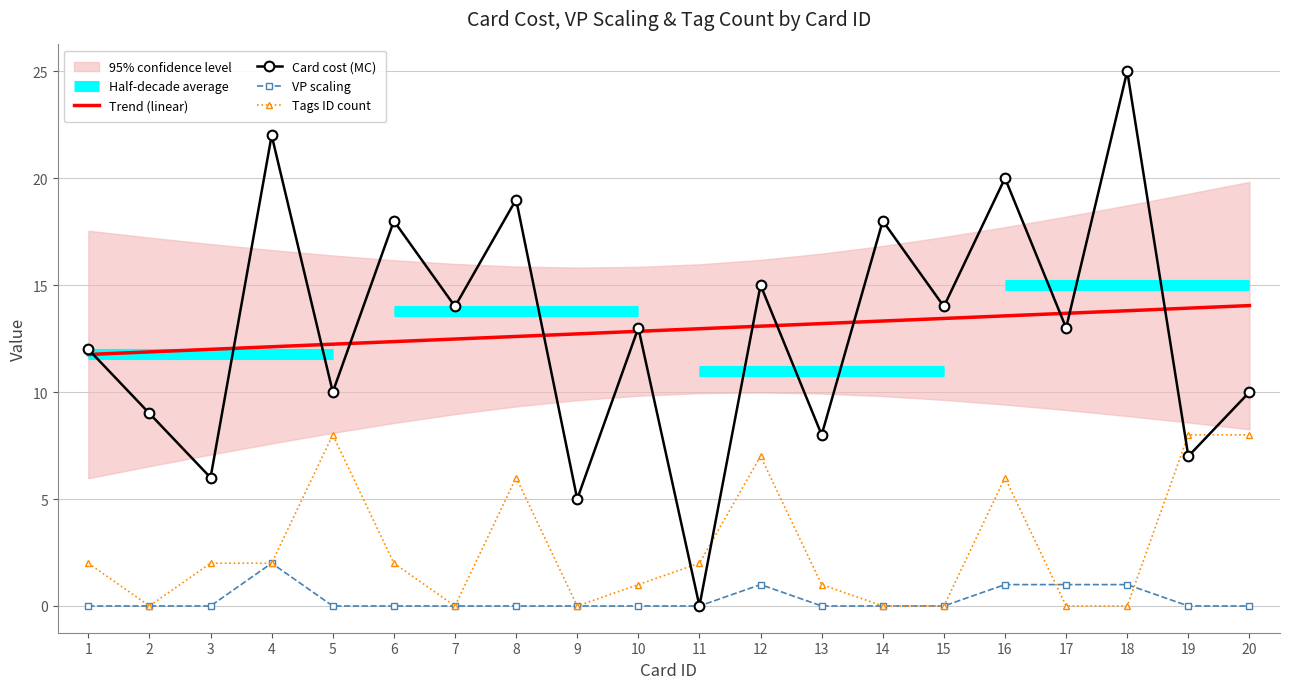

Which series has the largest range (max minus min)?

Card cost (MC)